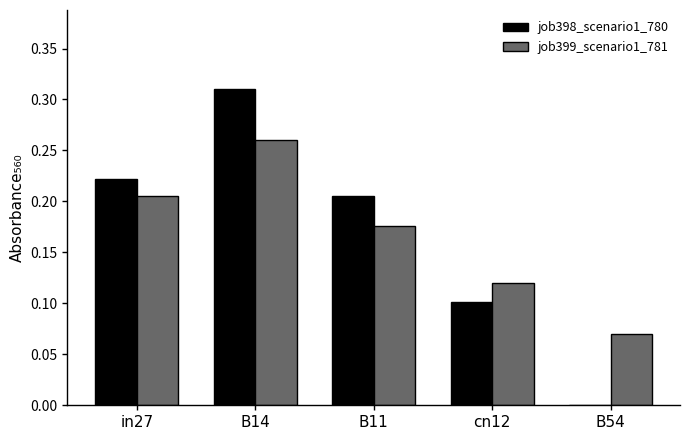

Where is job399_scenario1_781 nearest to the value 0?

B54